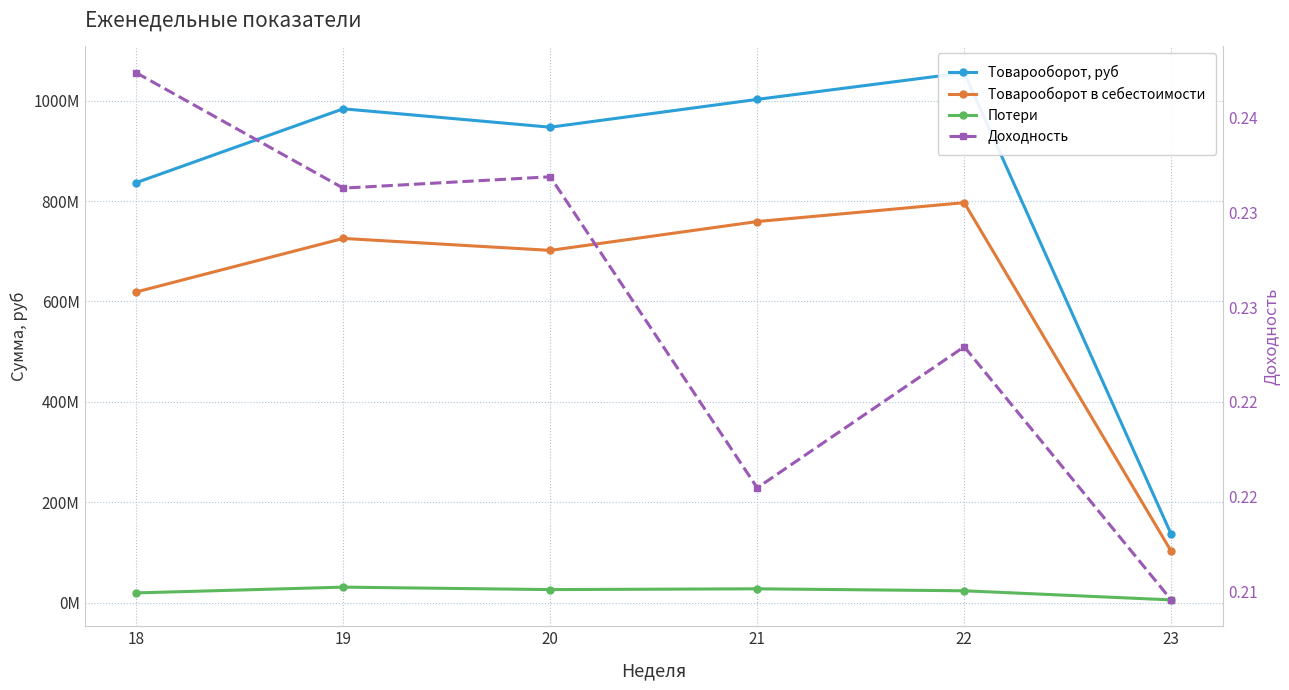

What are all the series names shown in the legend?

Товарооборот, руб, Товарооборот в себестоимости, Потери, Доходность